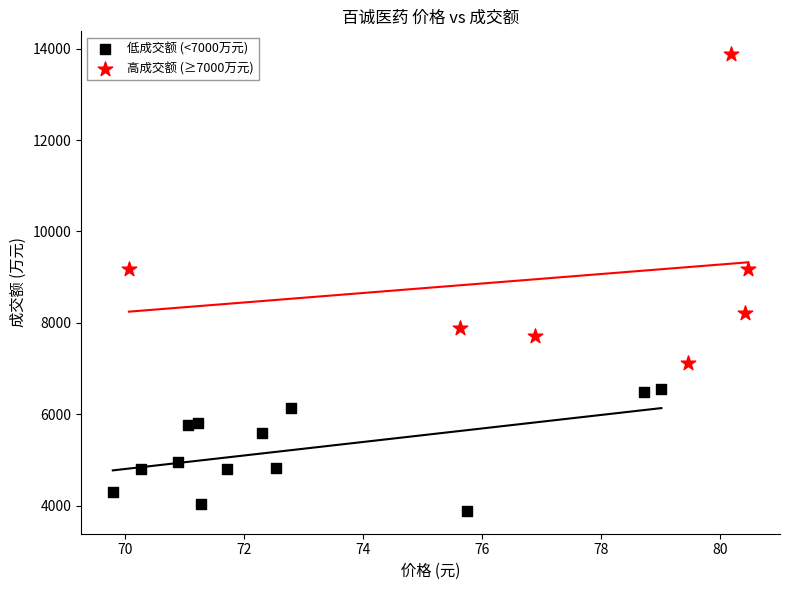

Which series reaches the minimum Y coordinate?

低成交额 (<7000万元)